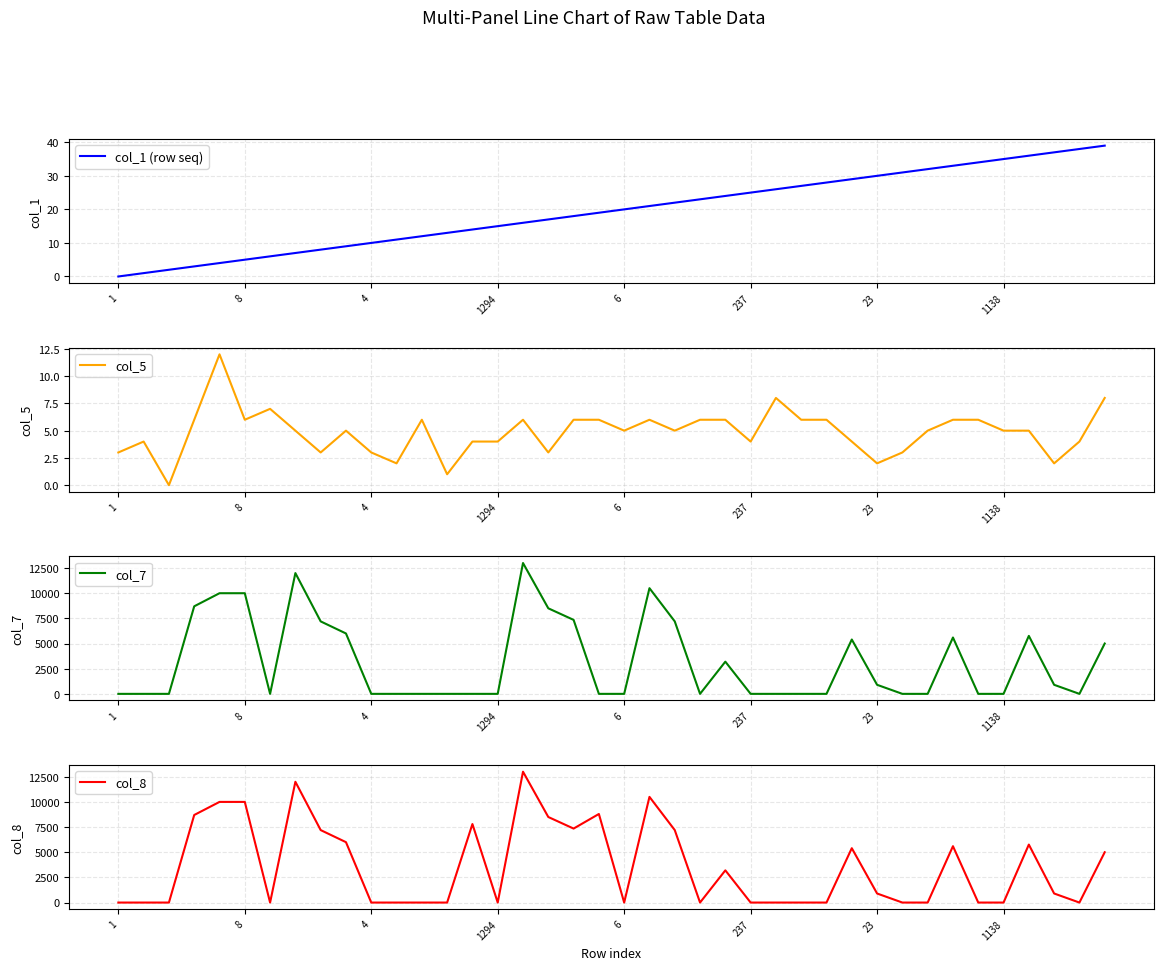

True or false: col_1 (row seq) and col_5 cross at least once.

True